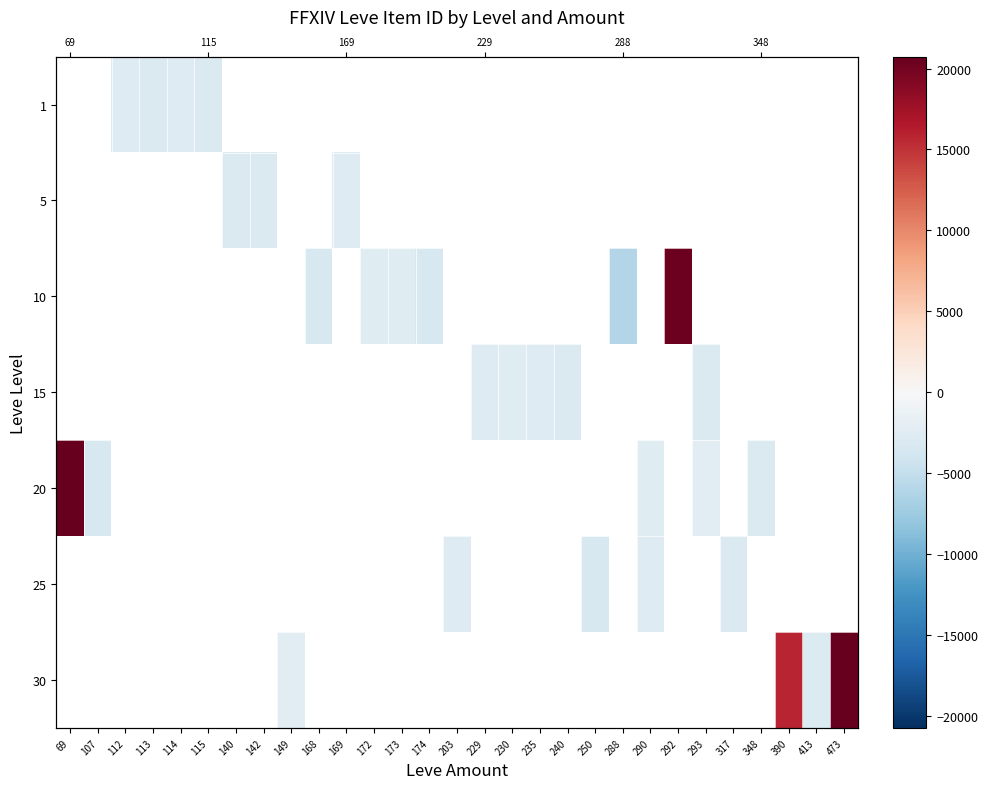

List the series in order of their peak value, lowest first.

1, 5, 10, 15, 20, 25, 30